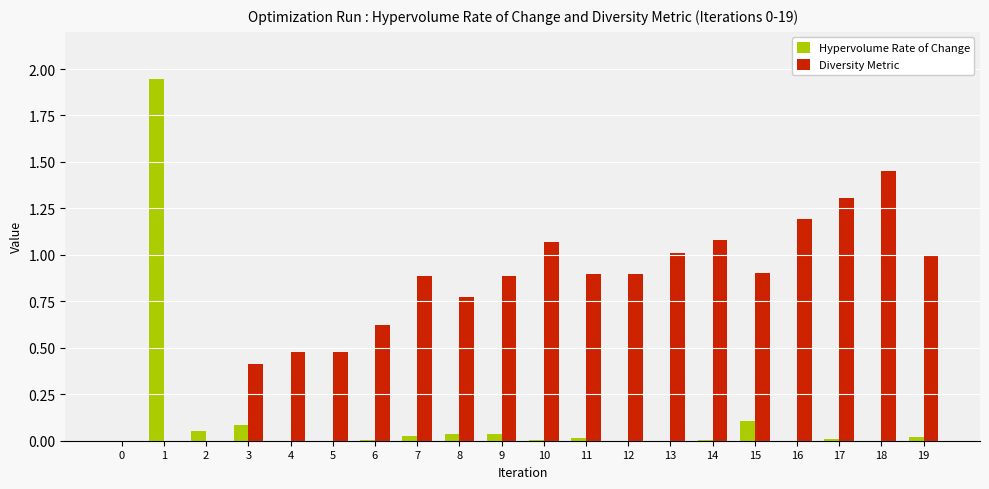

At which label does Diversity Metric reach its peak?

18